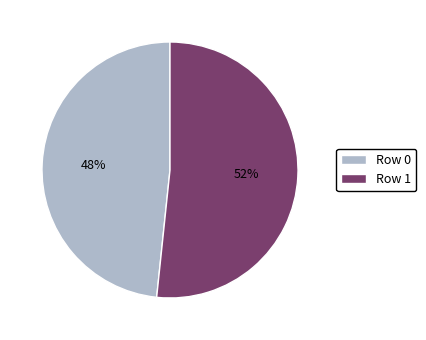

How many slices are in this pie chart?

2